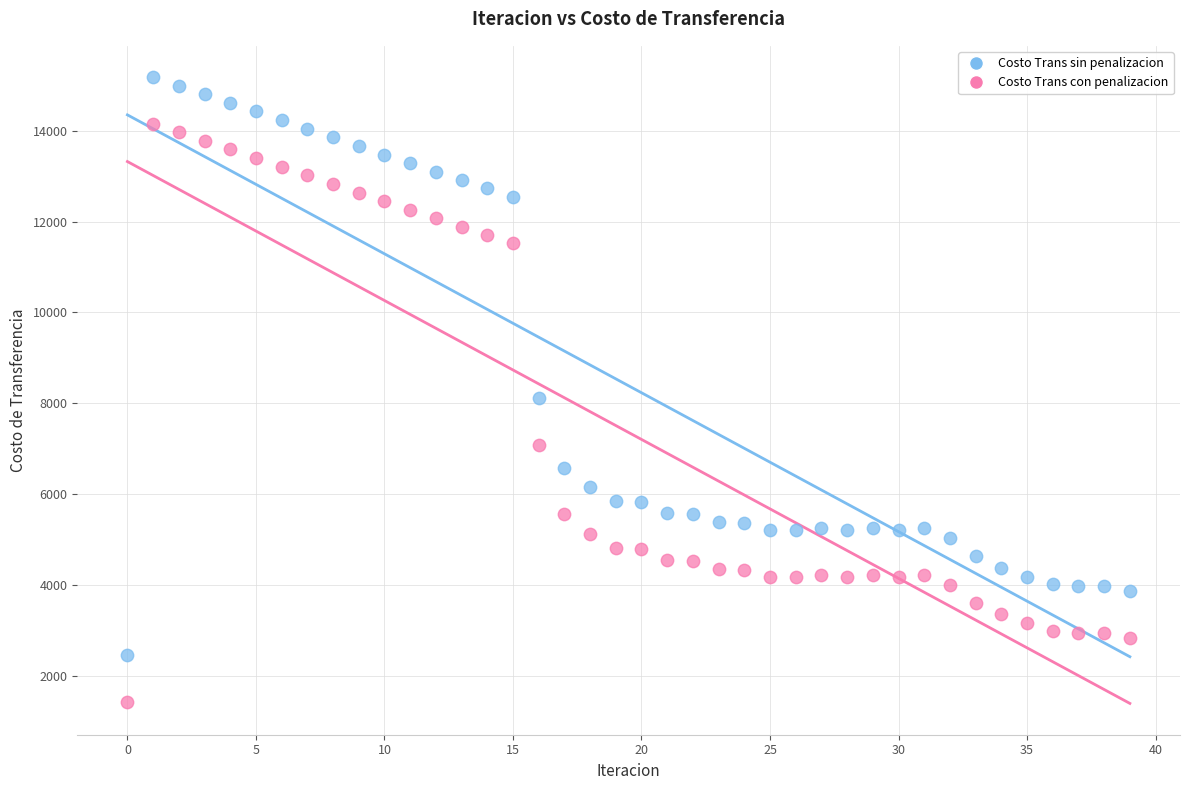

Which series contains the highest Y value?

Costo Trans sin penalizacion